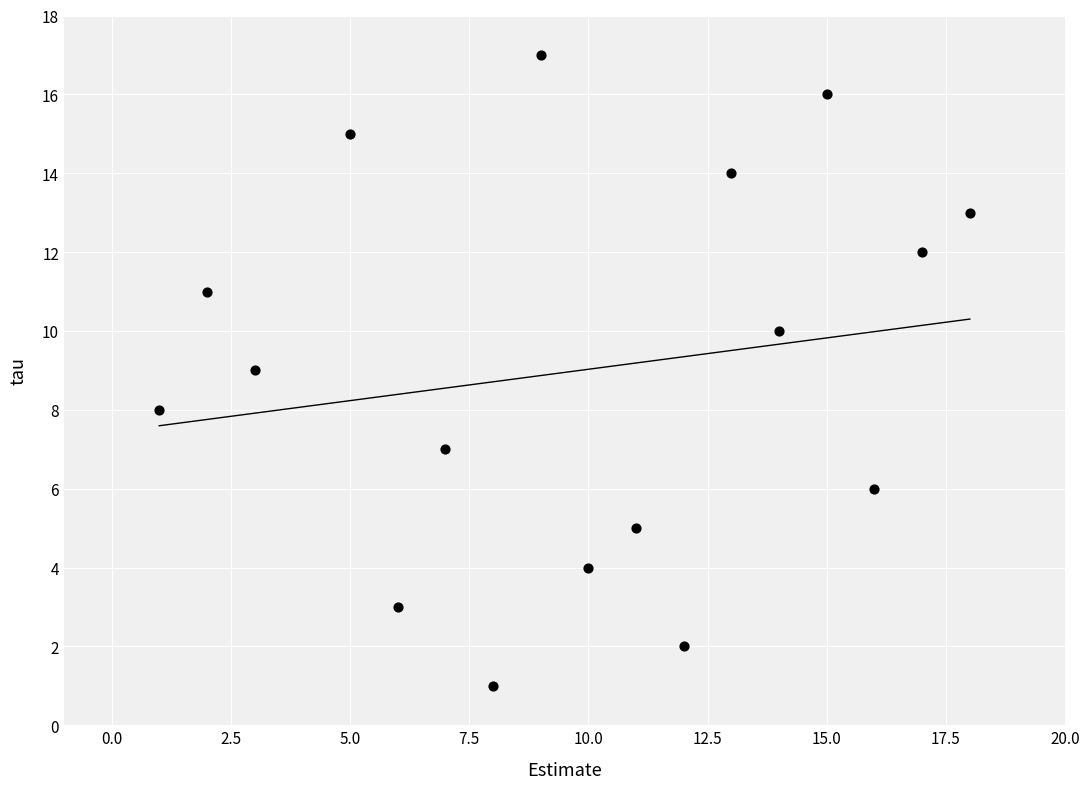

What is the range of Y values (max minus min)?

16